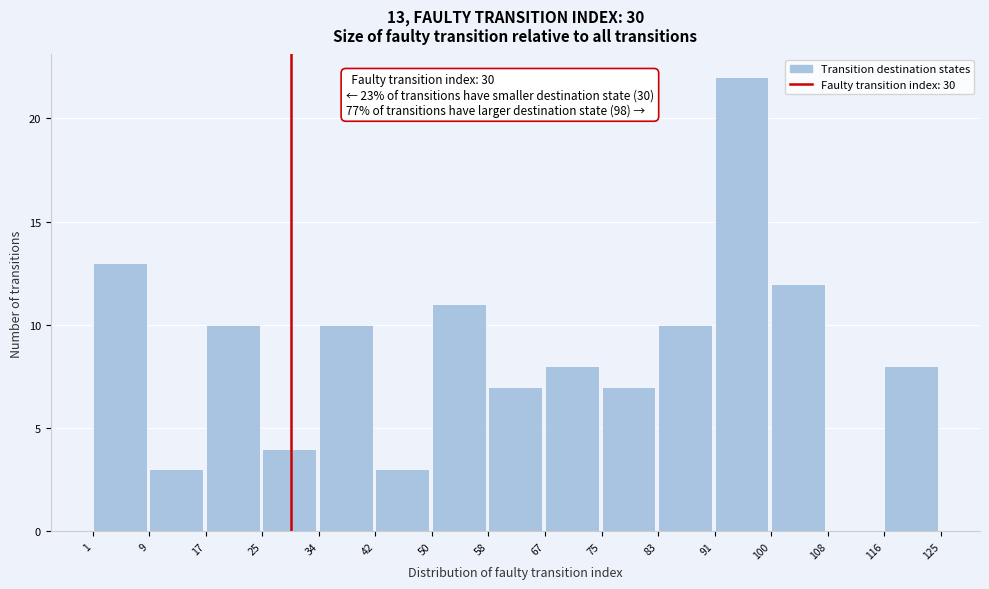

Which range on the x-axis has the tallest bar?

91 to 100